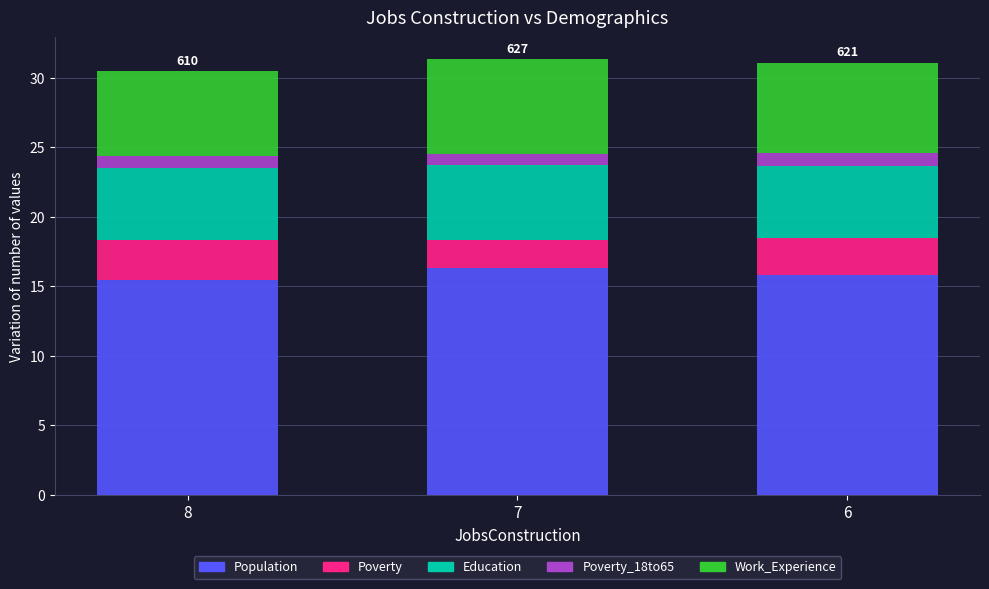

What is the highest value of the Population series?

16.3